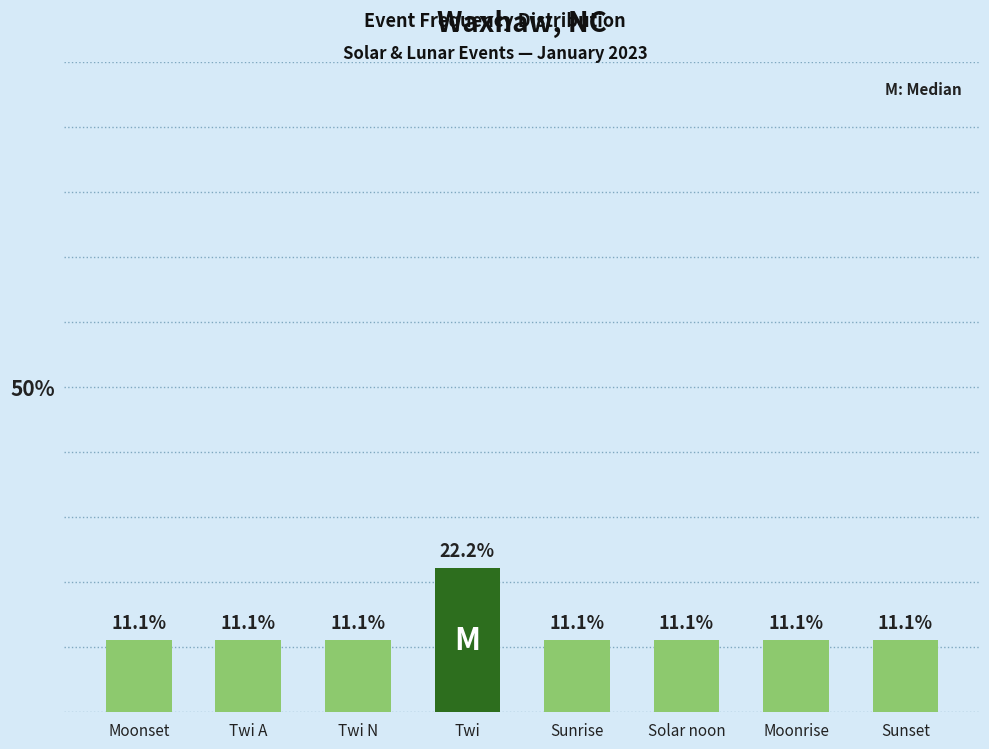

Read the value at Twi N.

11.1